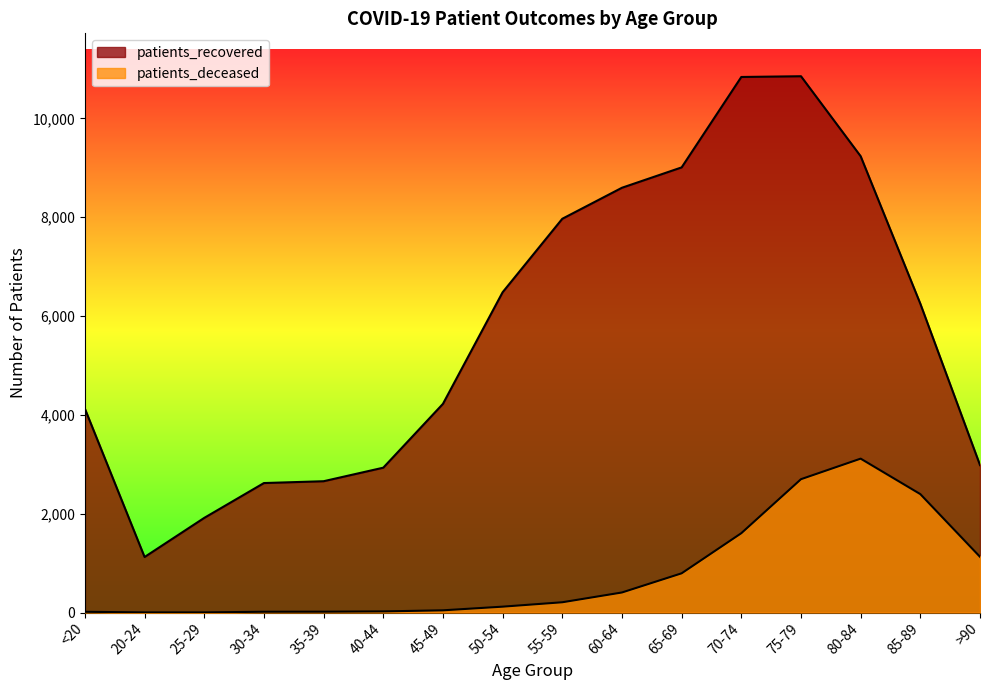

Does the chart have visible grid lines?

No